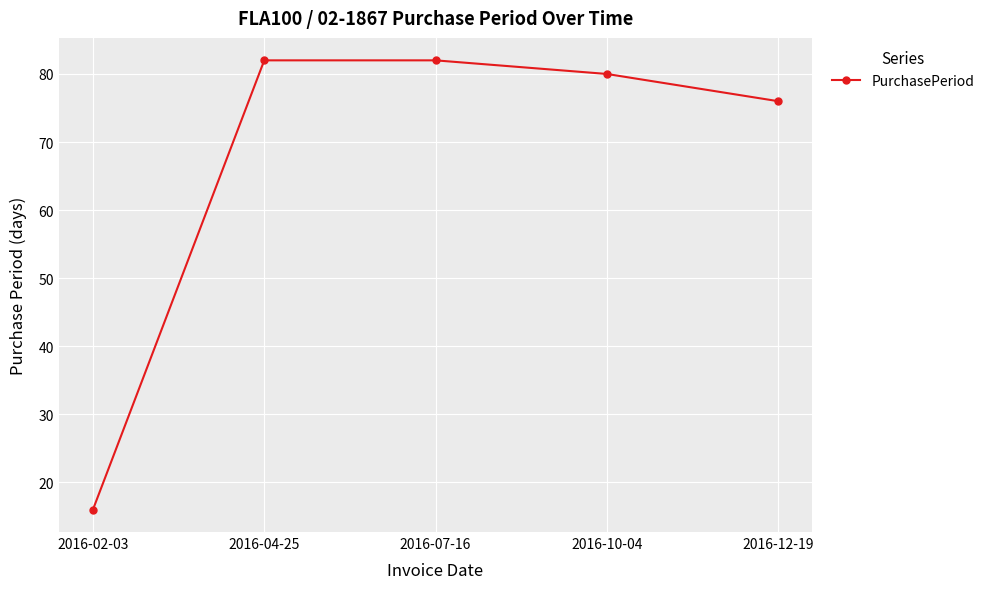

How many categories are shown in the chart?

5